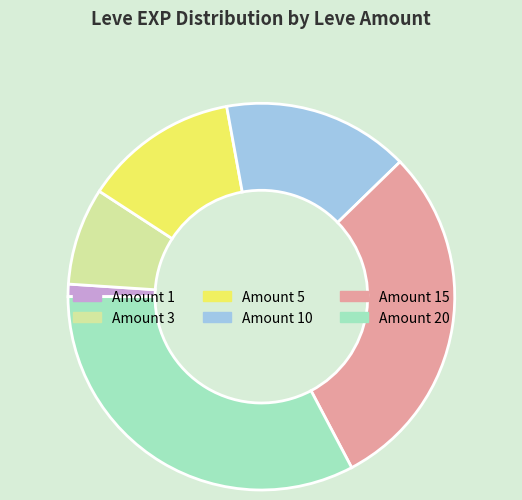

How many segments does this pie chart have?

6